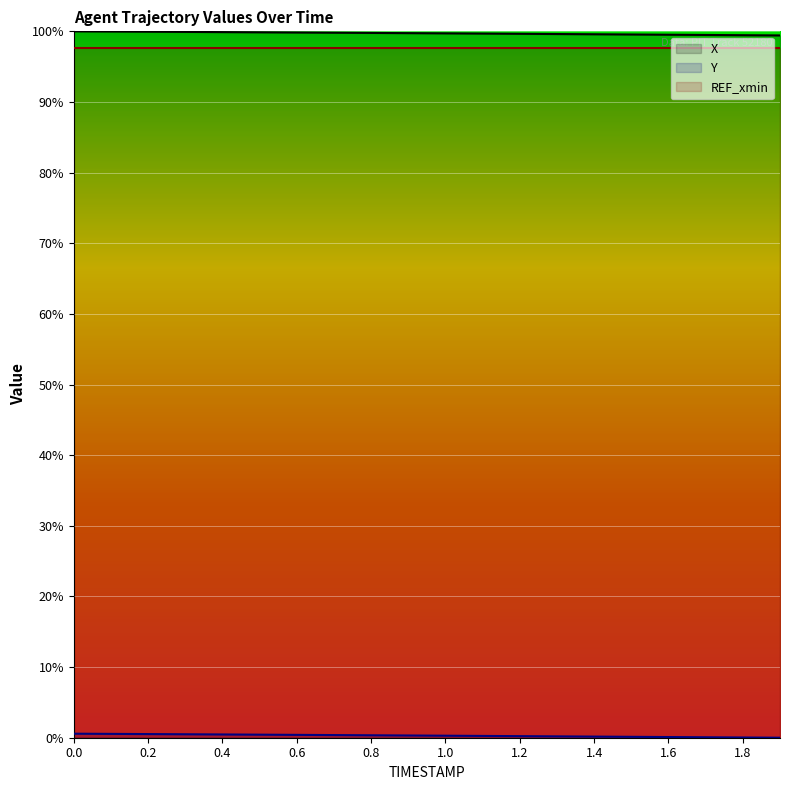

True or false: X and Y cross at least once.

False